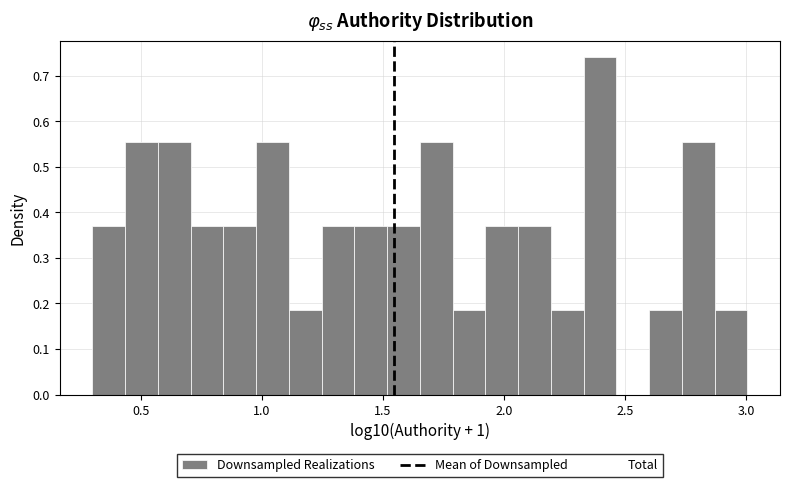

Around what value on the x-axis is the tallest bar? Give the approximate position of its centre, as read against the axis.

2.40